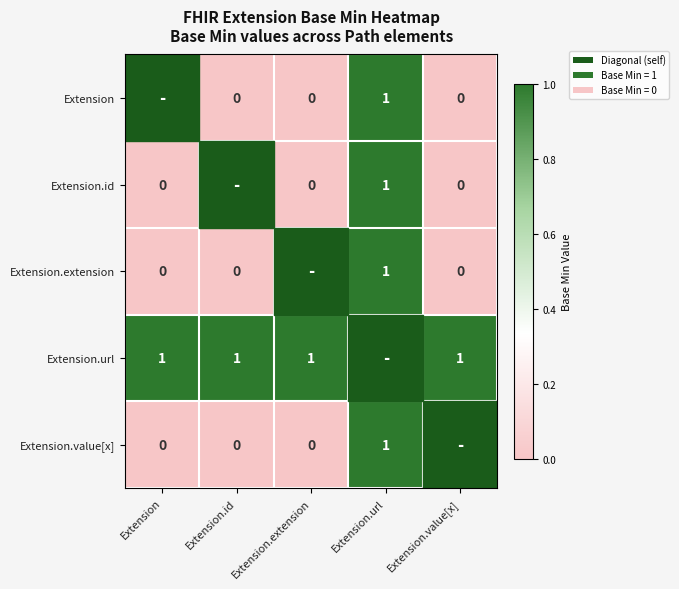

Is the value of Extension.extension at Extension.id greater than the value of Extension.url at Extension.extension?

No